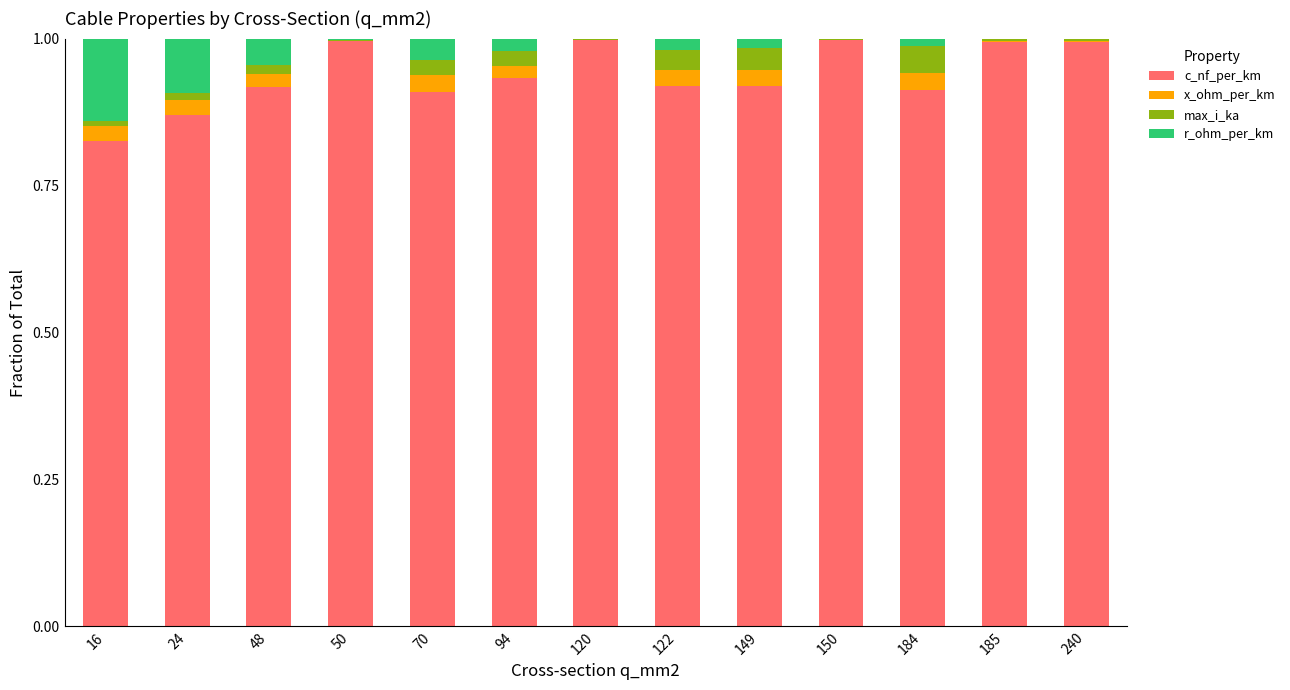

The value of c_nf_per_km at 48 is 1.6. True or false?

False